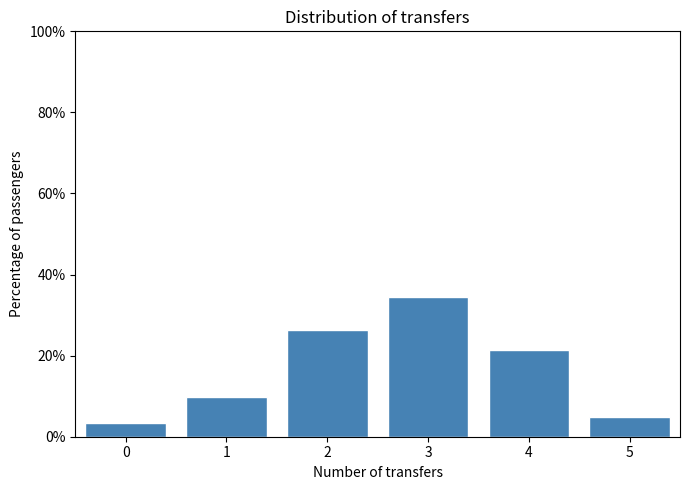

Reading right to left, what are all the values shown in this chart?

5=4.9	4=21.3	3=34.4	2=26.2	1=9.8	0=3.3